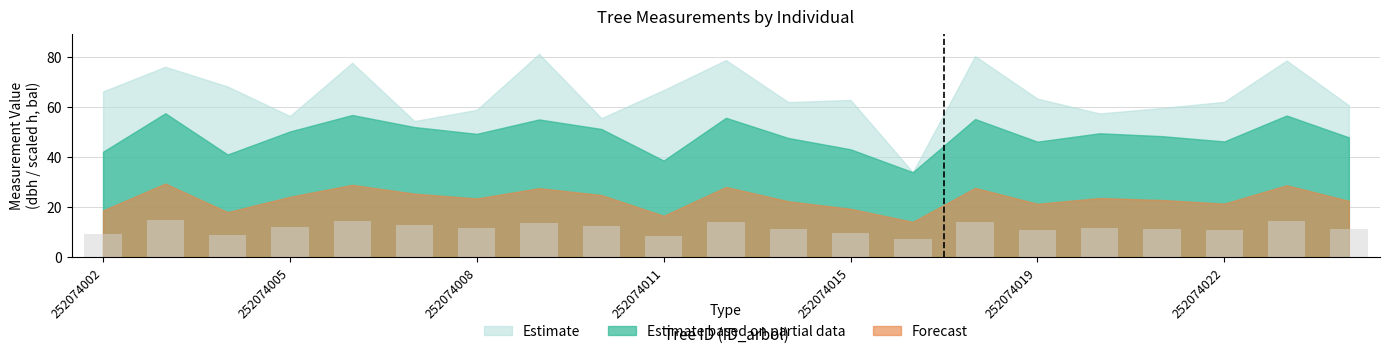

What is the smallest value displayed?

7.1